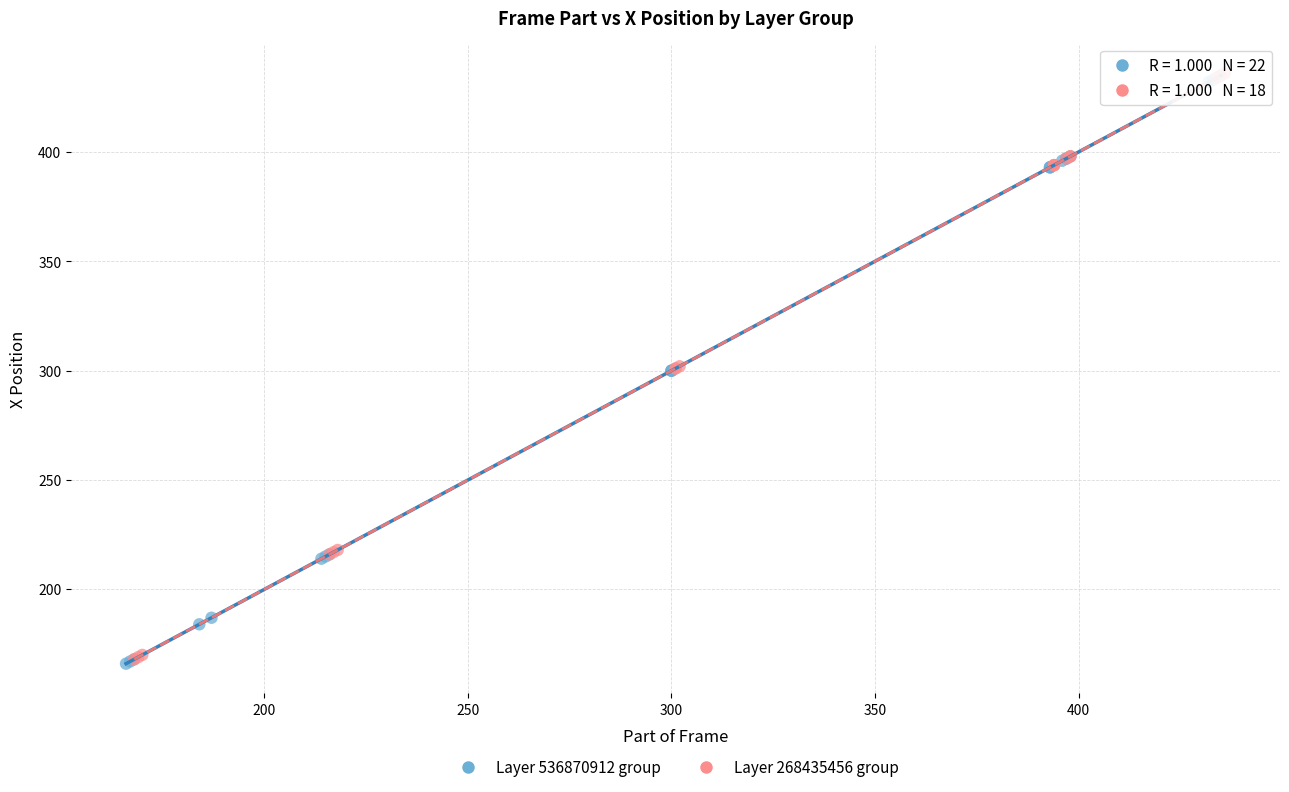

What are all the series names shown in the legend?

Layer 536870912 group, Layer 268435456 group